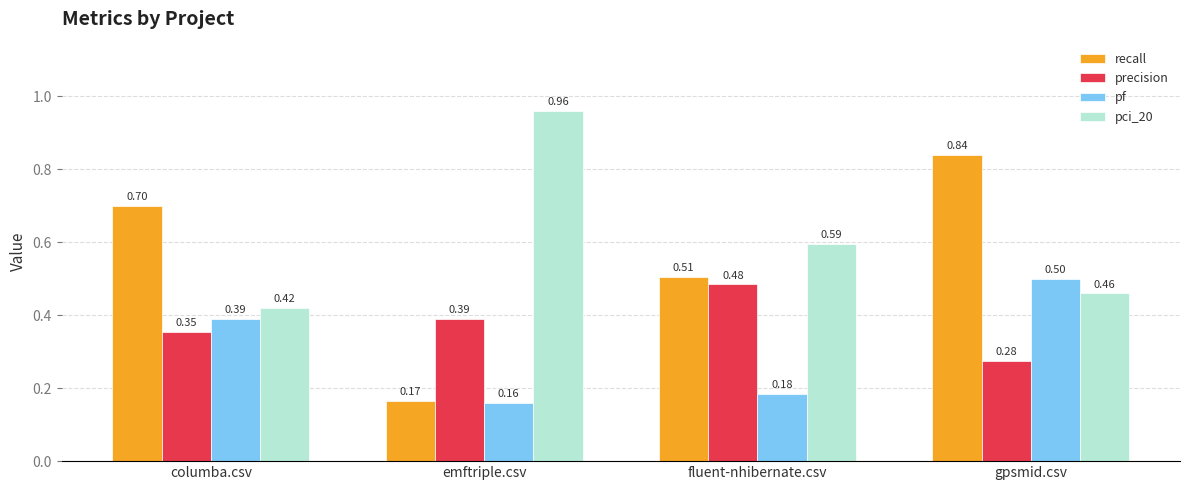

Which category has the lowest value across all series?

emftriple.csv